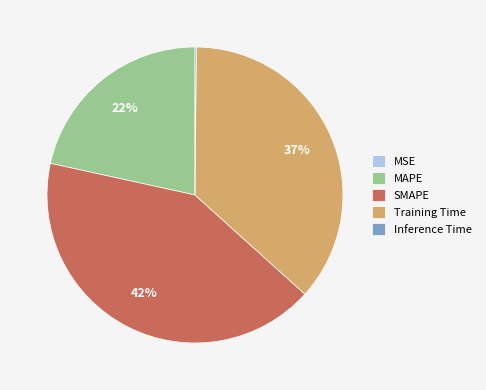

True or false: MAPE accounts for 22% of the total.

True